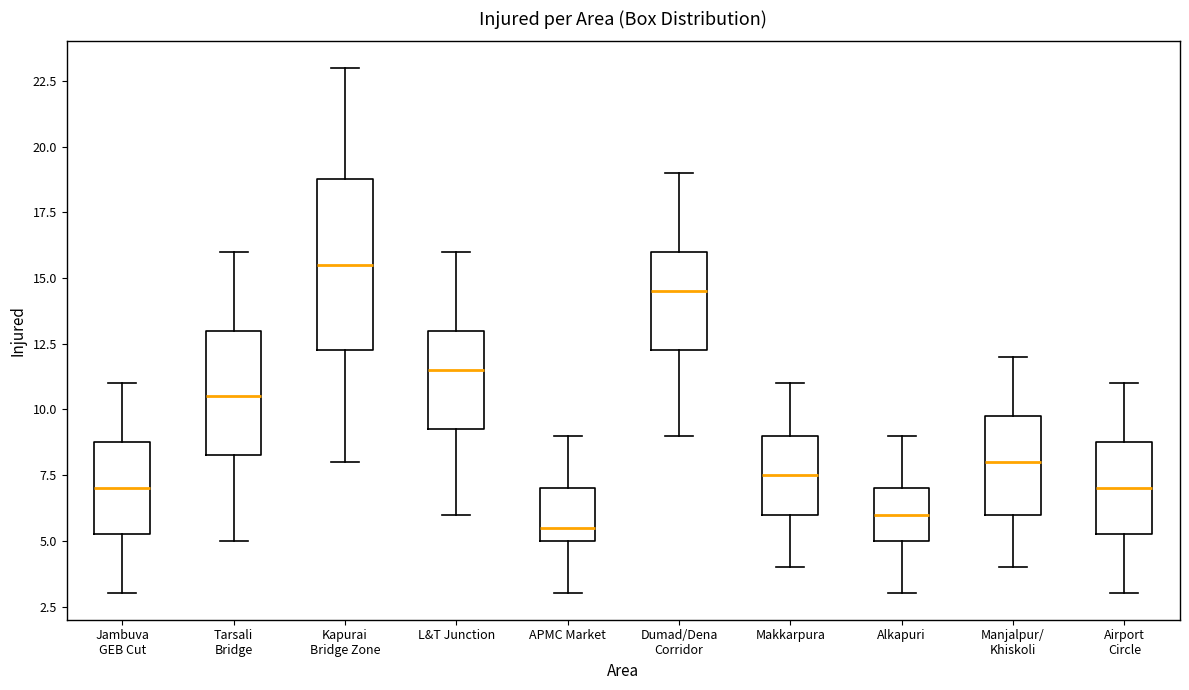

Comparing the boxes themselves (not the whiskers), which one is the tallest?

Kapurai Bridge Zone